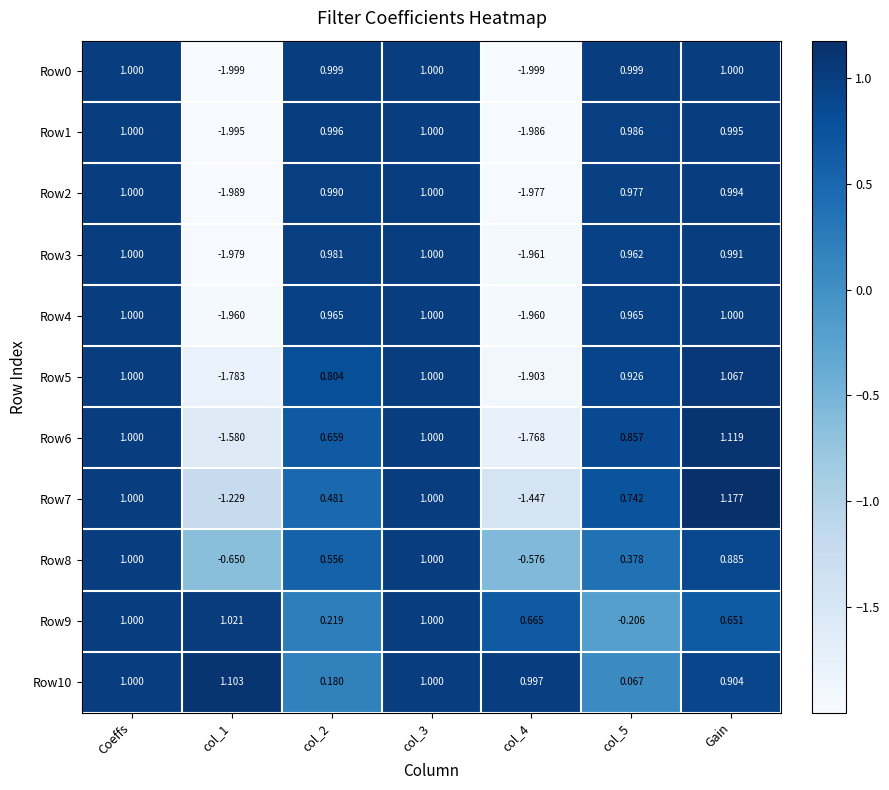

Is the value of Row7 at col_2 greater than the value of Row9 at col_4?

No